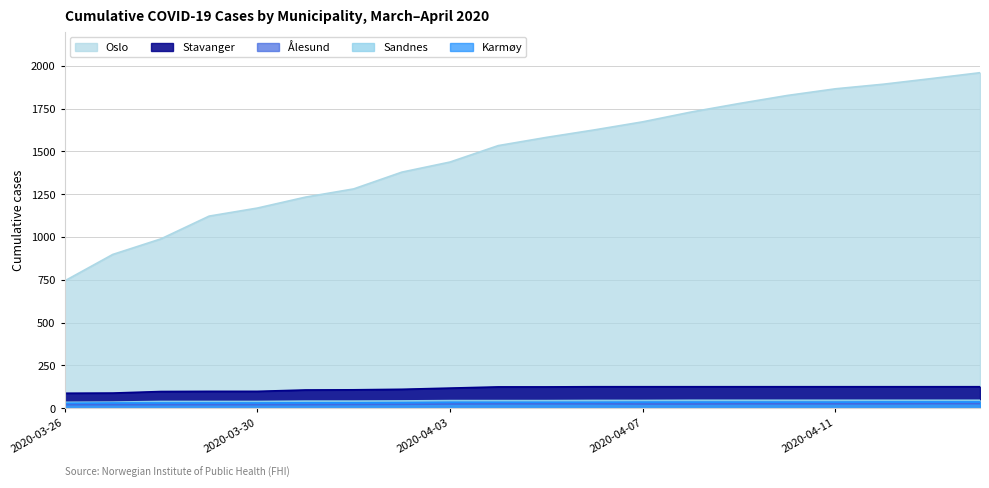

Does the chart display data point markers on the line(s)?

No